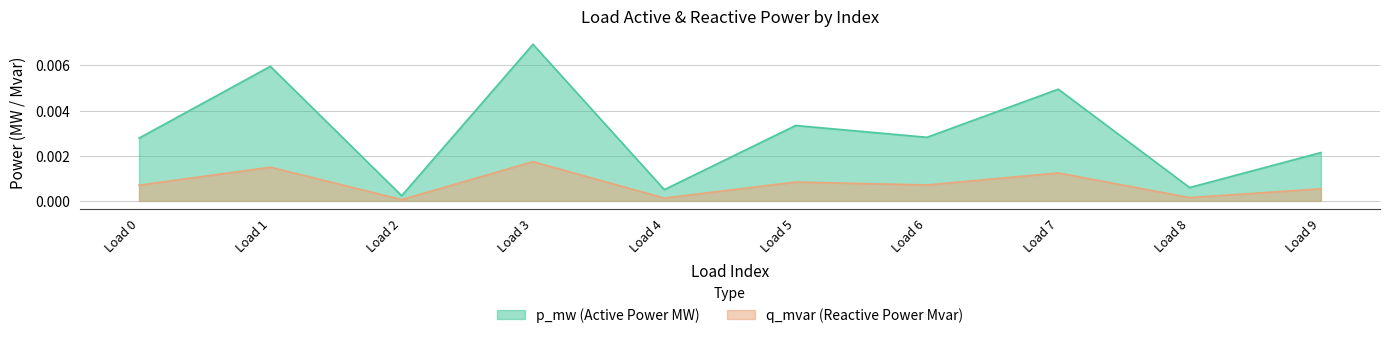

At which category is the sum across all series the highest?

Load 3